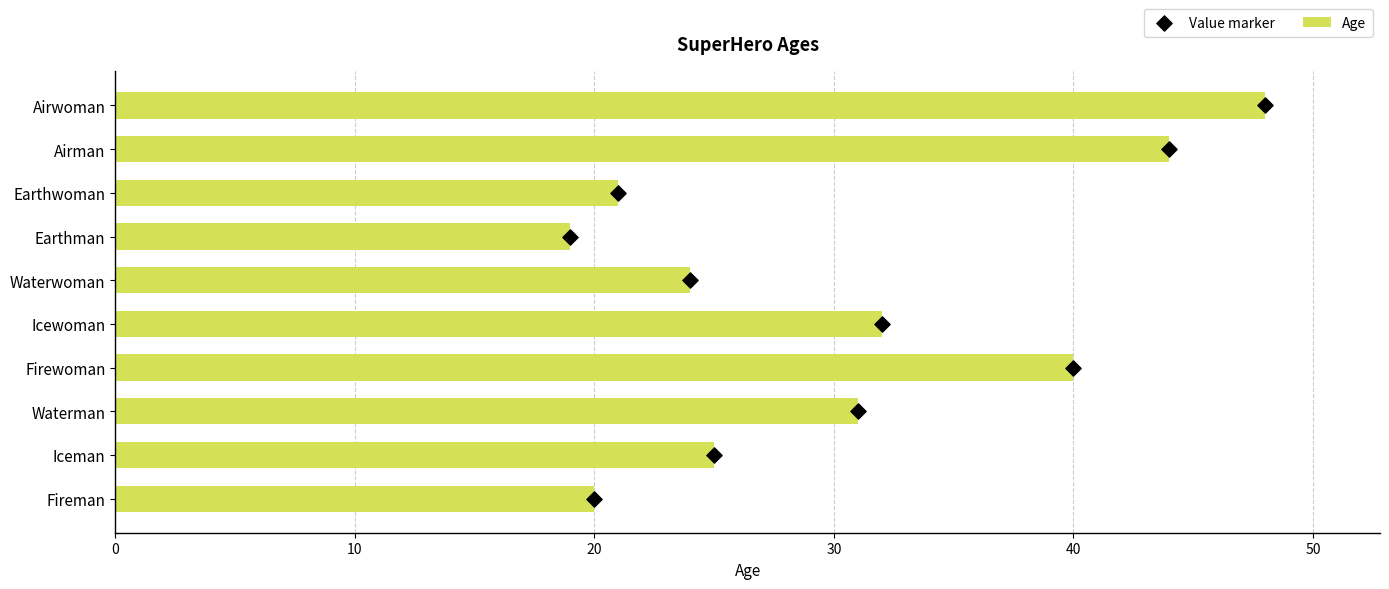

What are all the series names shown in the legend?

Age, Value marker